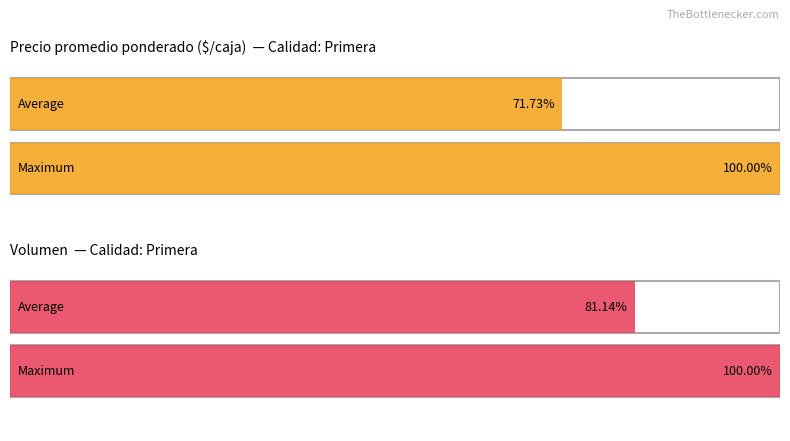

Where is Volumen nearest to the value 550?

Primera